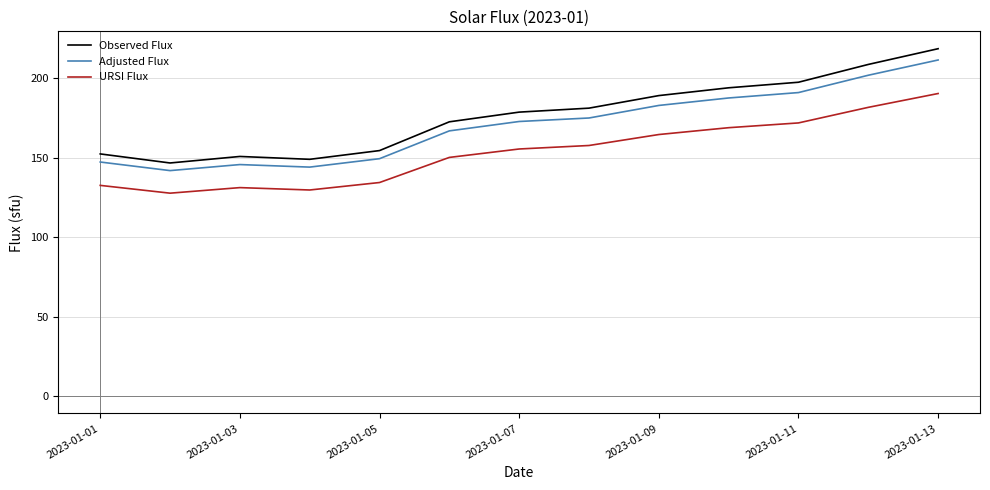

What are all the series names shown in the legend?

Observed Flux, Adjusted Flux, URSI Flux